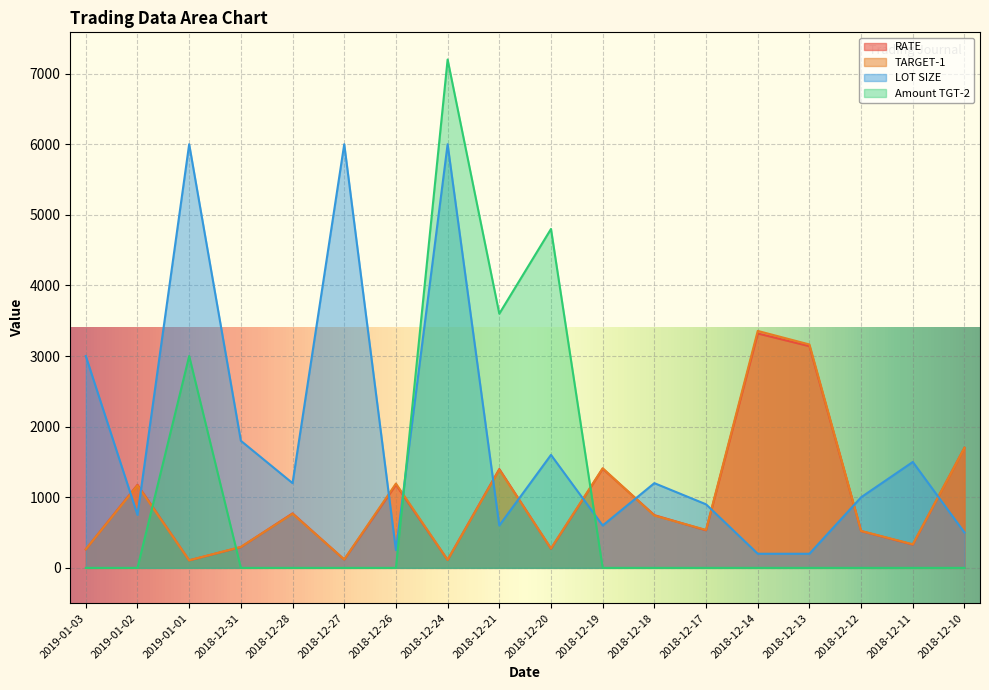

In LOT SIZE, how many points are higher than both neighbors (excluding endpoints)?

6